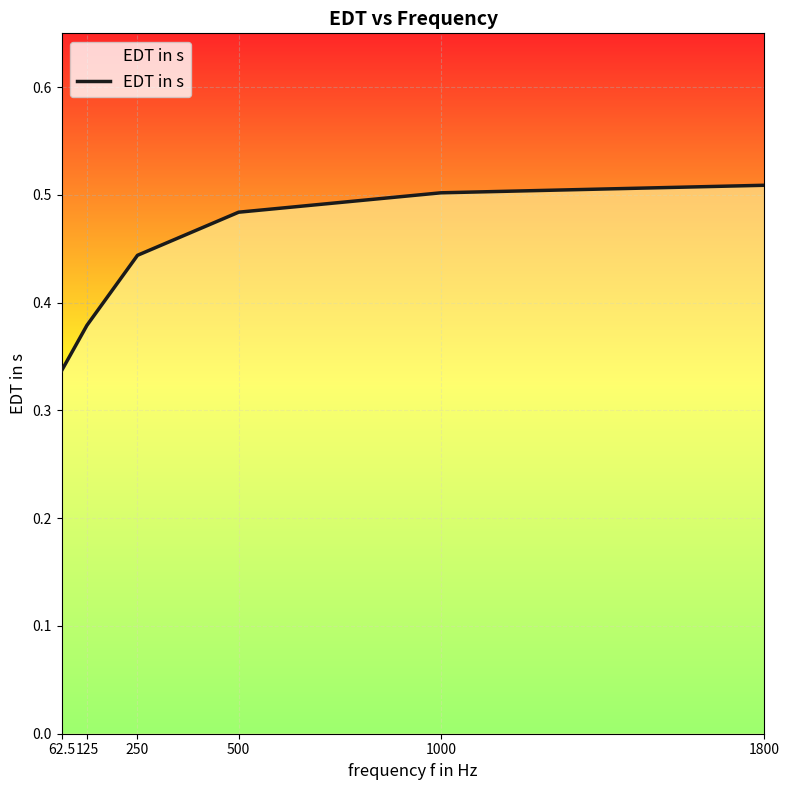

What is the change in value from 125 to 1800?

+0.1